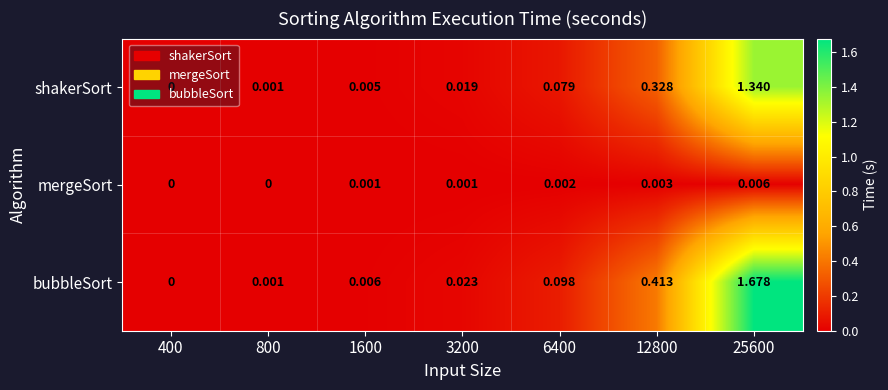

How many series are shown in this chart?

3